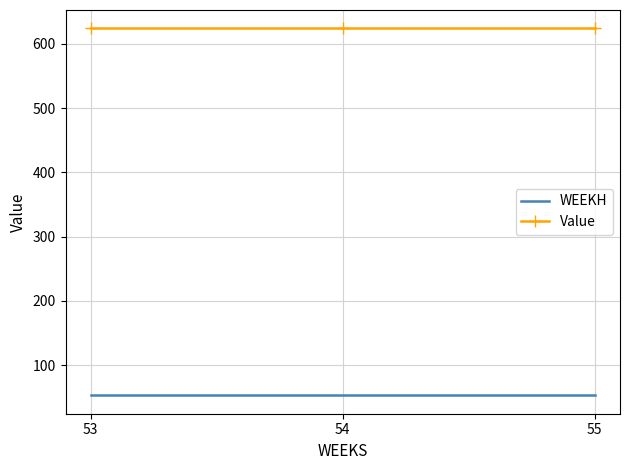

What is the lowest value of the Value series?

624.2